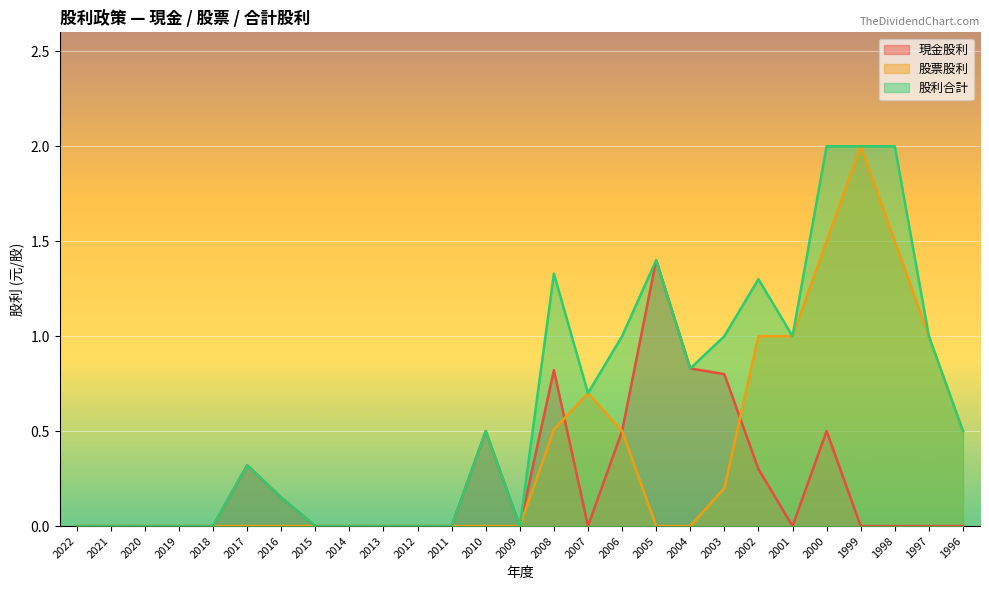

Which series changed the most between 2016 and 2012?

現金股利